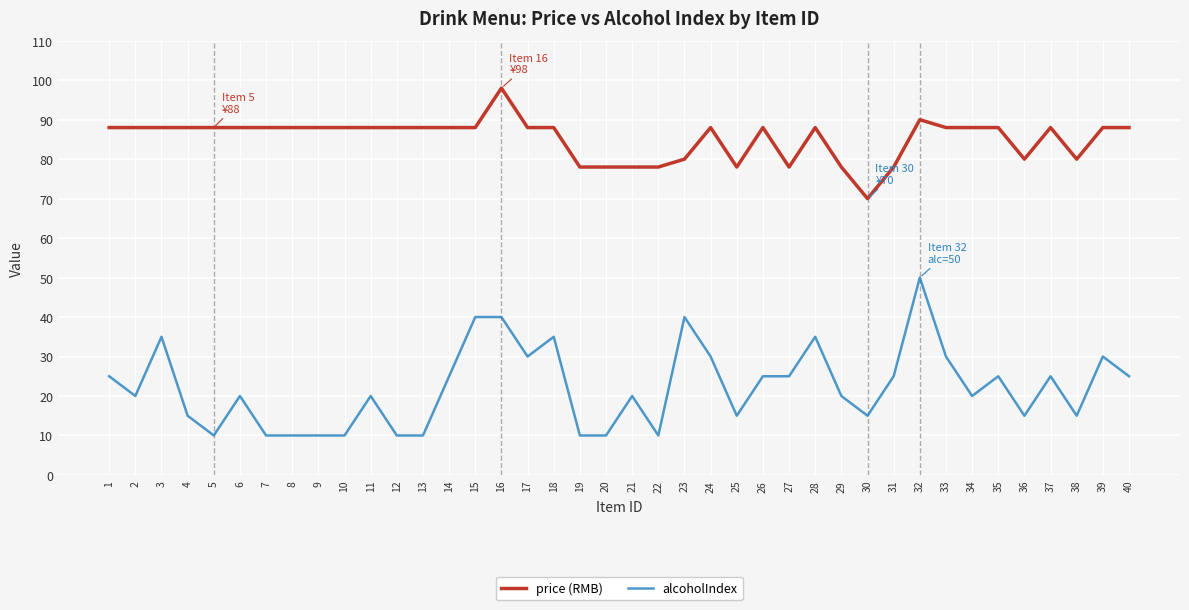

What is the spread (max minus min) of values at 33?

58